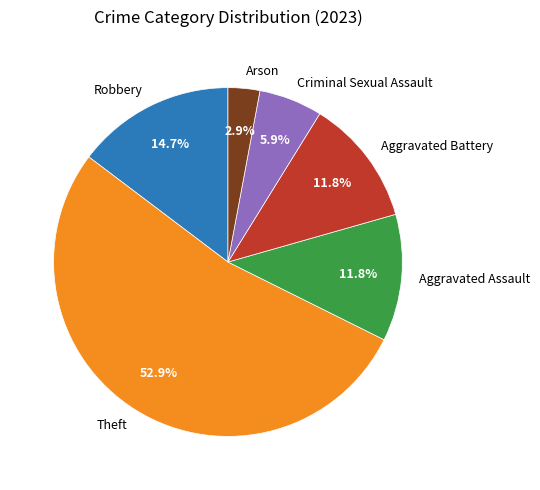

To the nearest percent, what is the average slice percentage?

17%